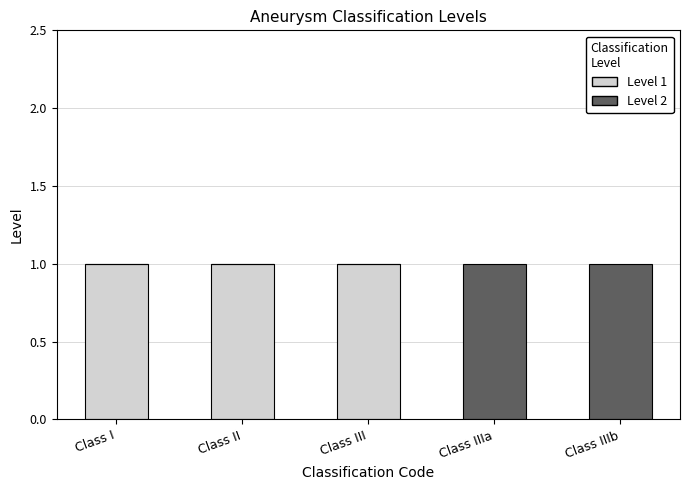

The value of Level 1 at Class I is 1. True or false?

True